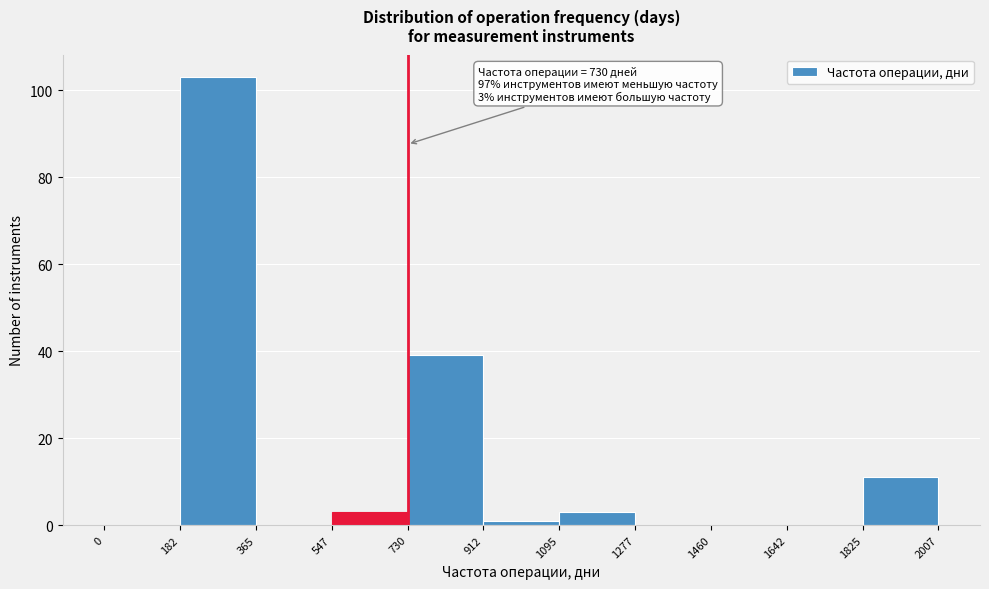

Over which range of the x-axis is the bar tallest?

182 to 365